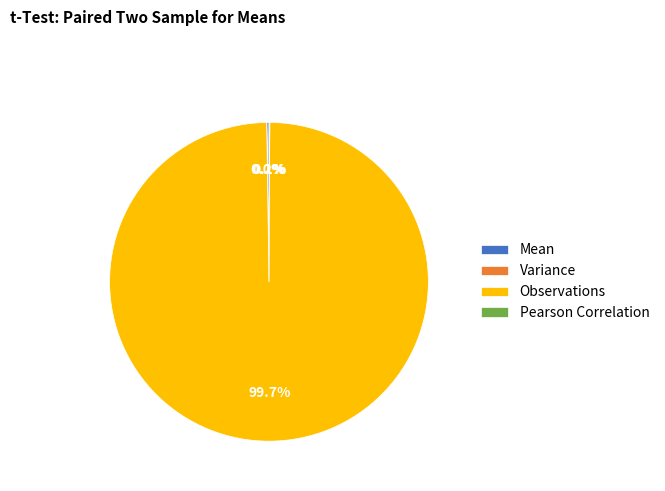

Does Observations account for over 50% of the chart?

Yes